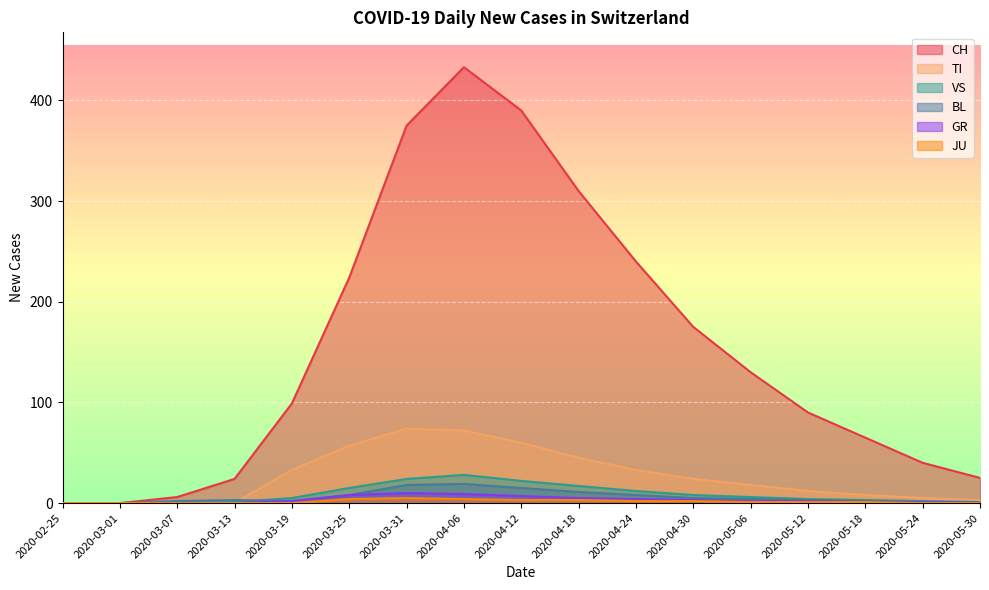

How many data points in VS are less than 5?

8